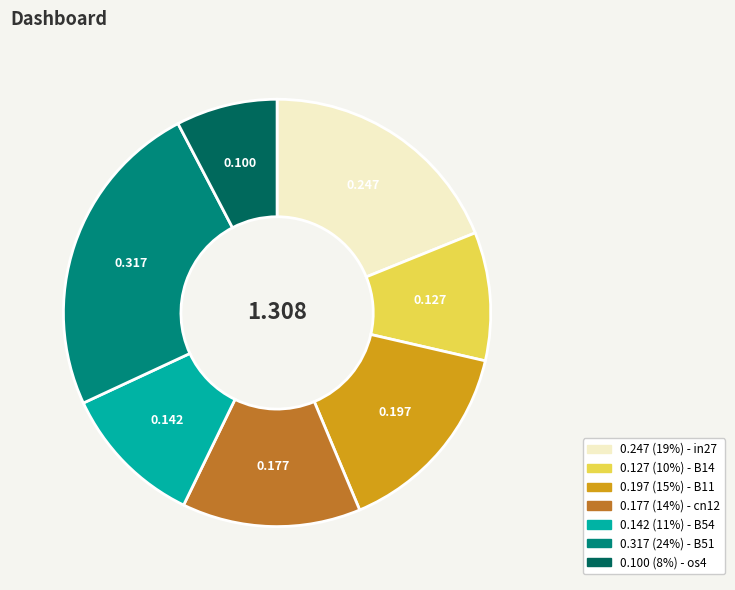

Is there any slice that represents more than half of the pie?

No